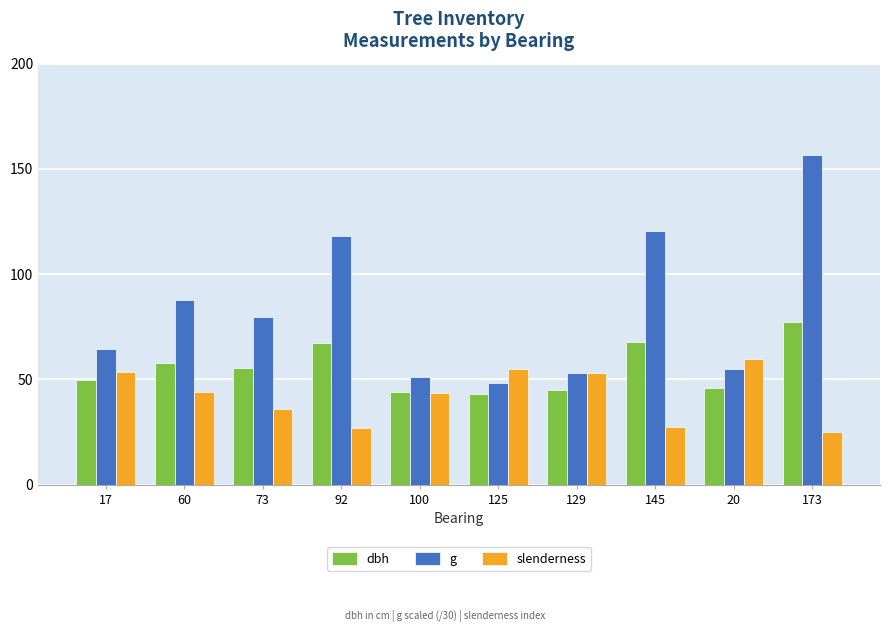

What is the difference between the maximum and second lowest values in the dbh series?

33.2